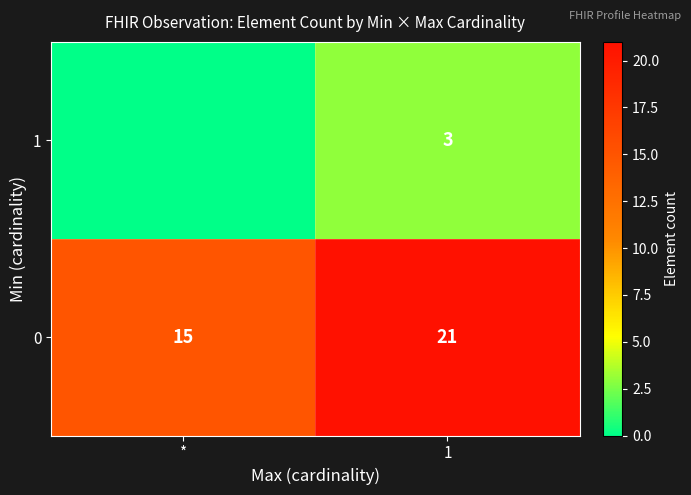

What is the difference between the highest and lowest values at *?

15